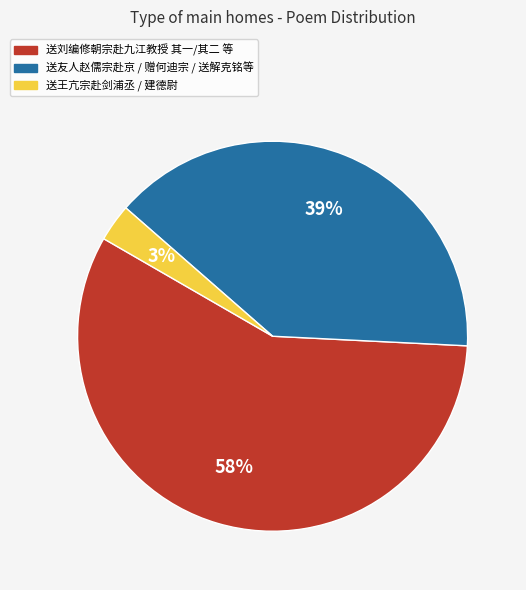

Count the number of slices in the pie.

3